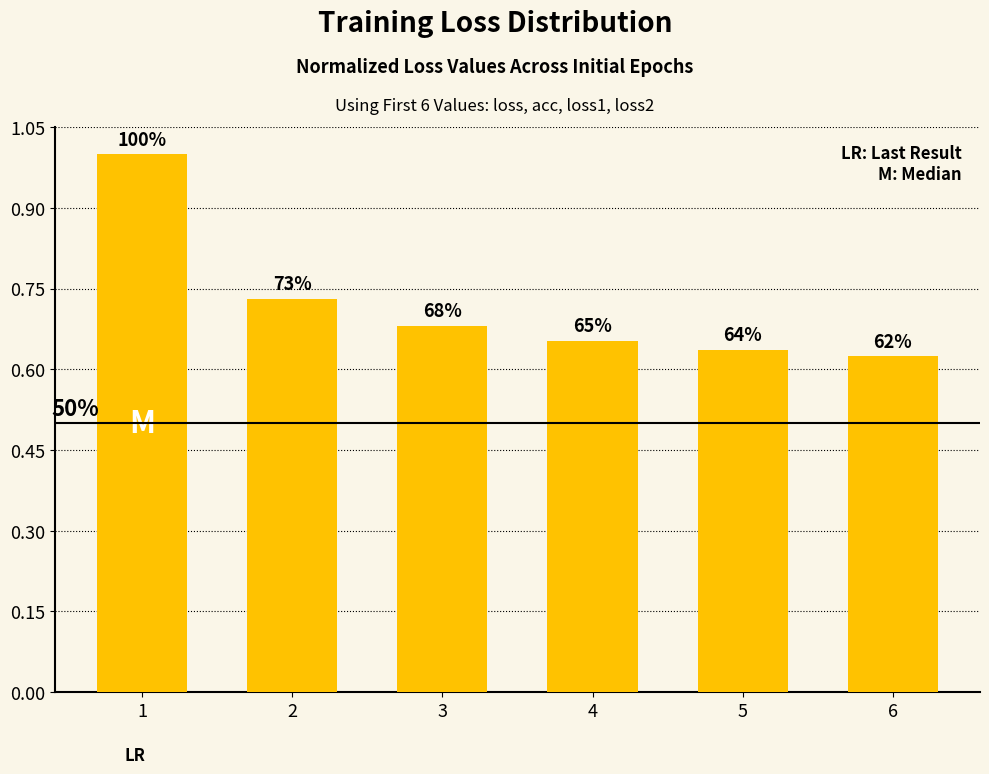

Reading right to left, extract all data points from this chart.

6=0.6	5=0.6	4=0.7	3=0.7	2=0.7	1=1.0